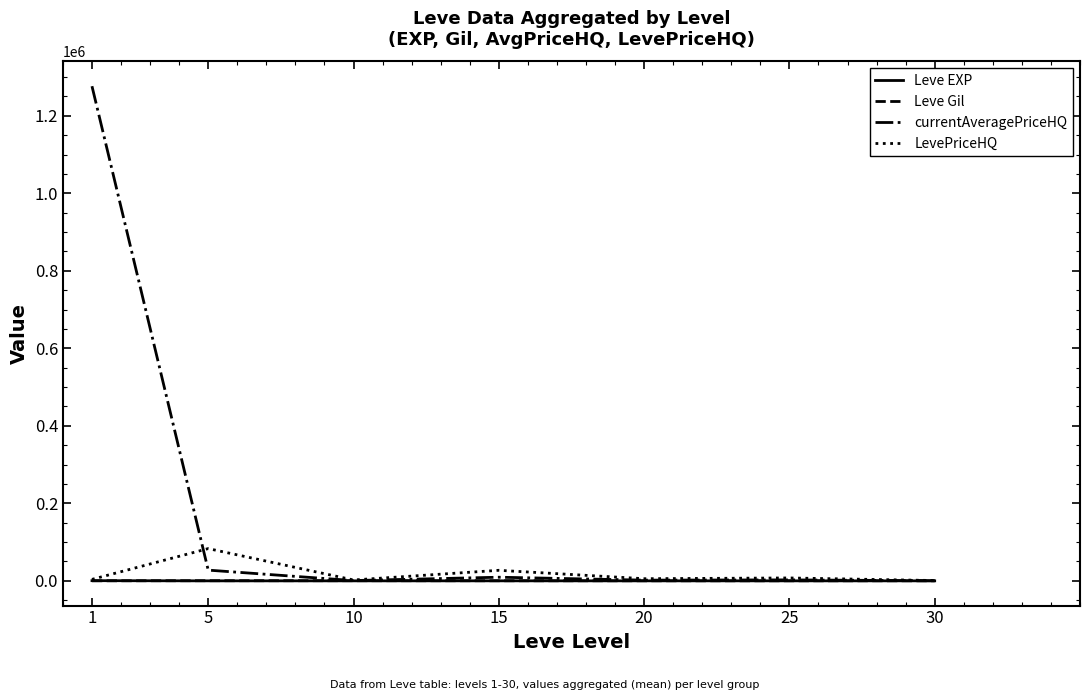

Which series has the widest spread of values?

currentAveragePriceHQ